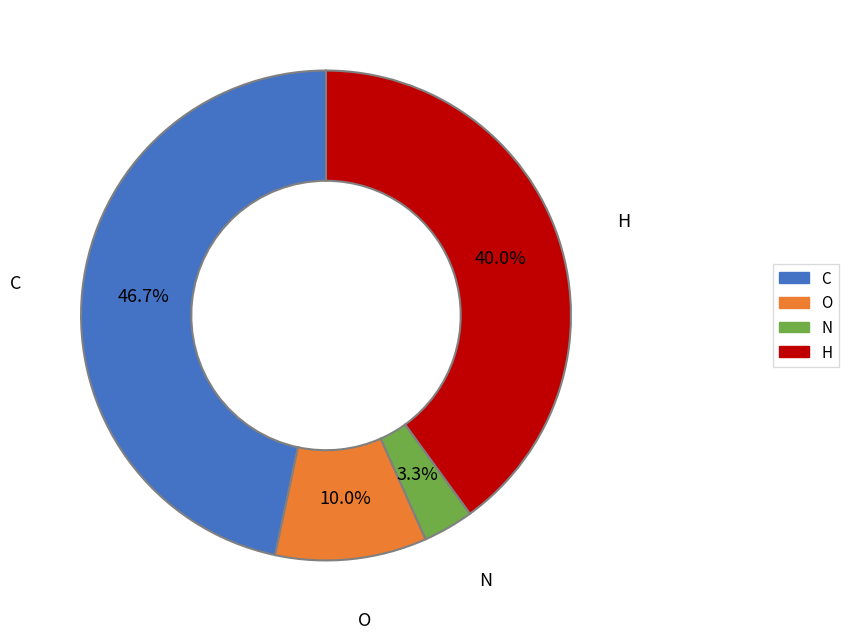

The O slice represents 10% of the pie. True or false?

True